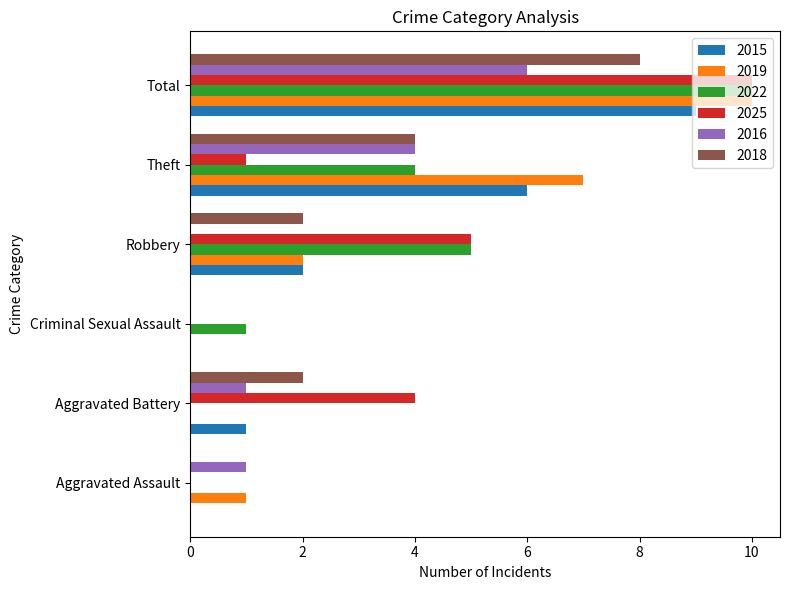

Is the value of 2015 at Robbery greater than the value of 2022 at Total?

No